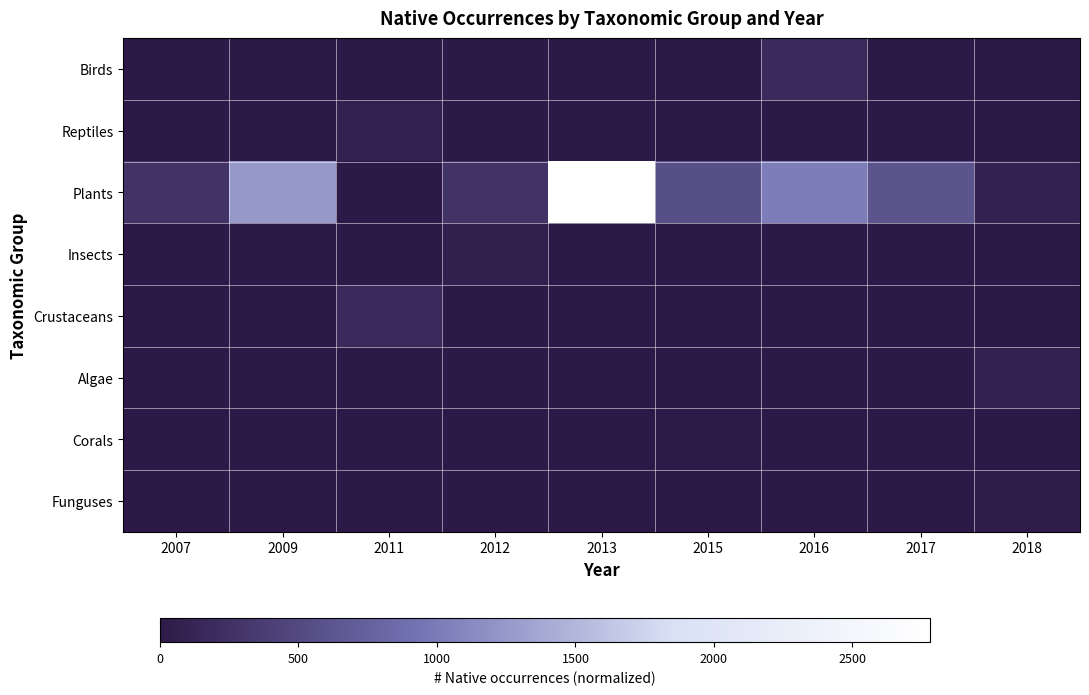

Count the number of categories in the chart.

9